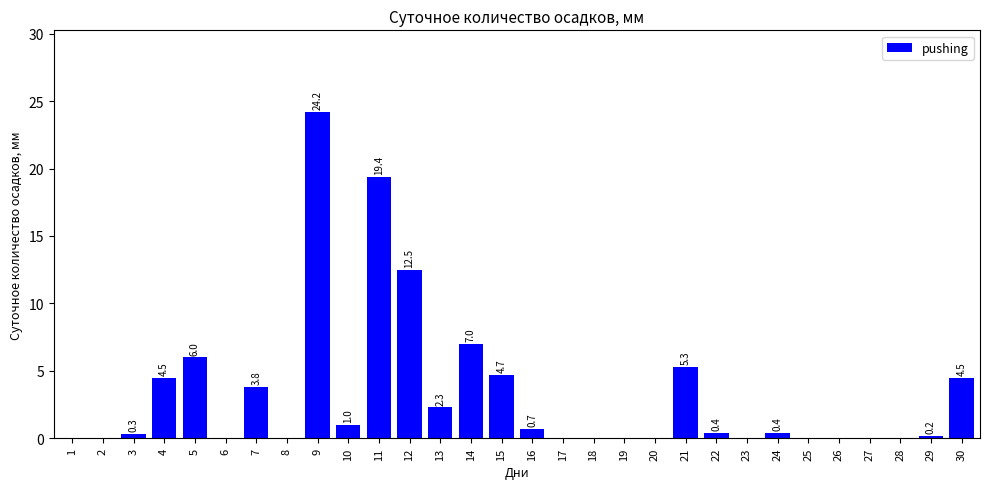

What value does the data have at 30?

4.5